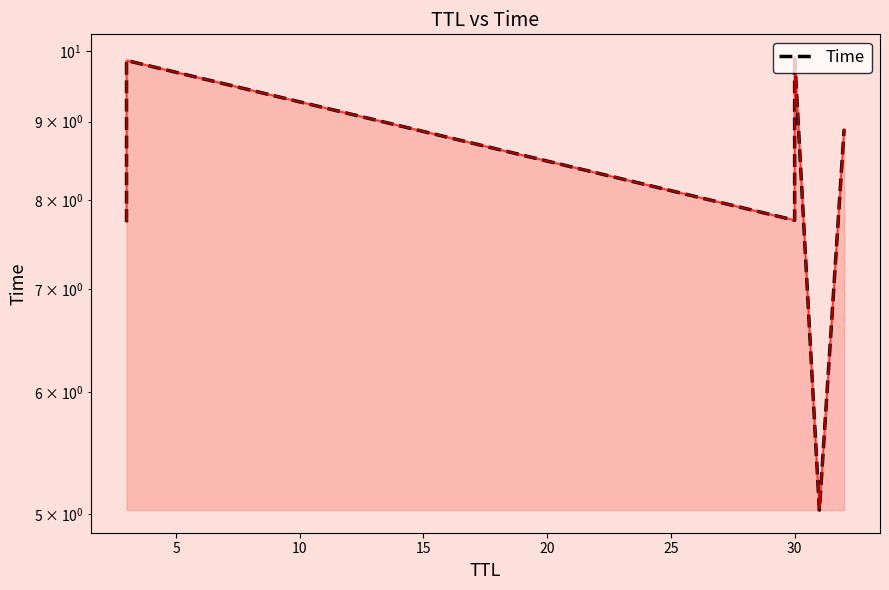

What is the value of the 3rd point from the left?

7.8